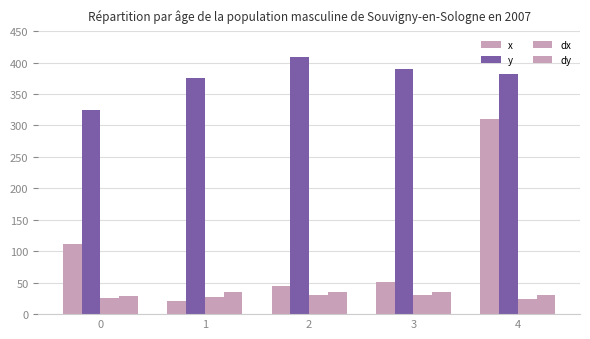

What is the total value across all series at 0?

490.2